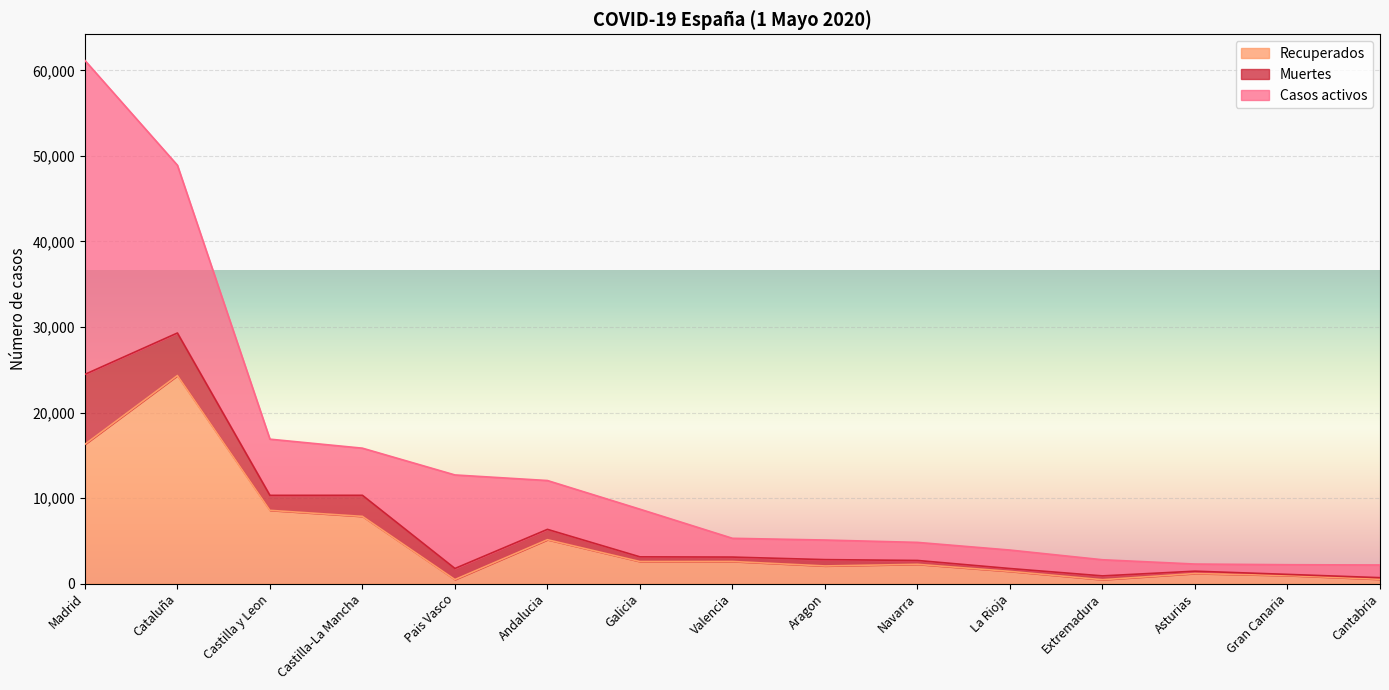

At how many categories does at least one series exceed 56757?

1